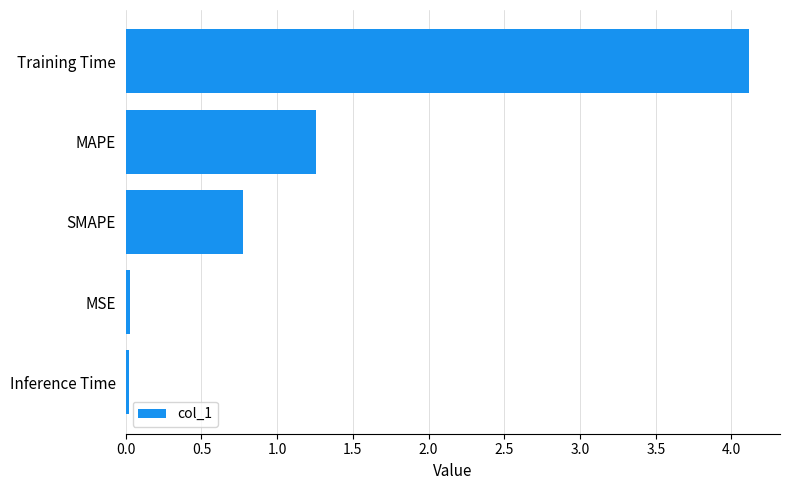

Which has a higher value, MAPE or Training Time?

Training Time